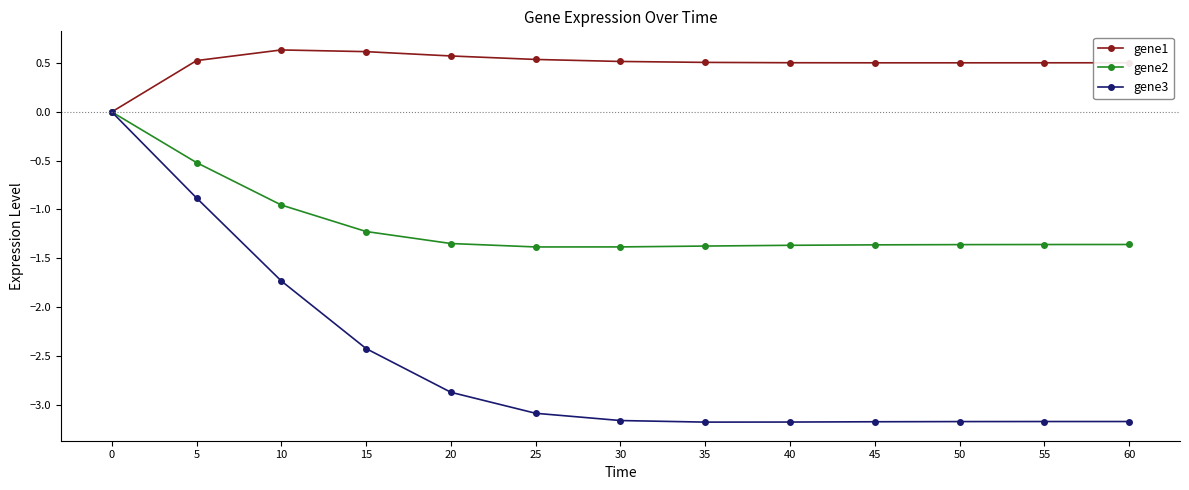

What is the lowest value of the gene3 series?

-3.2